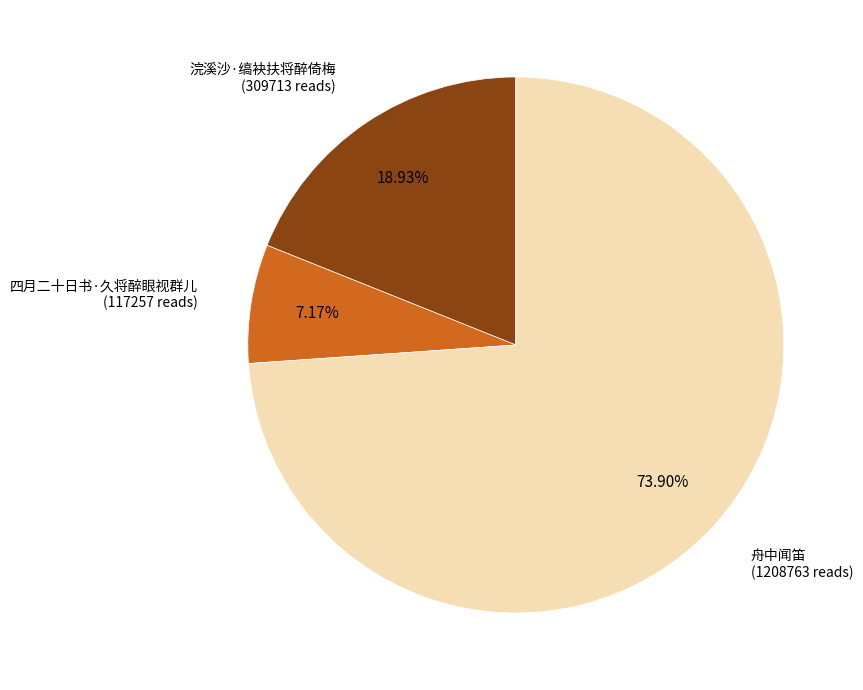

Approximately how many times larger is the value at 四月二十日书·久将醉眼视群儿 compared to 浣溪沙·缟袂扶将醉倚梅?

0.4